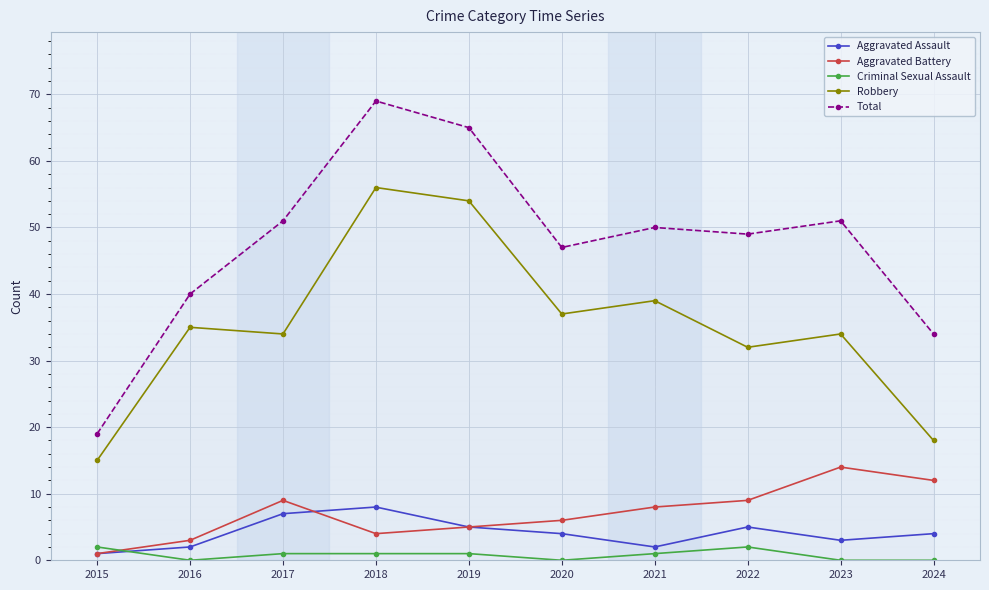

What is the lowest value of the Robbery series?

15